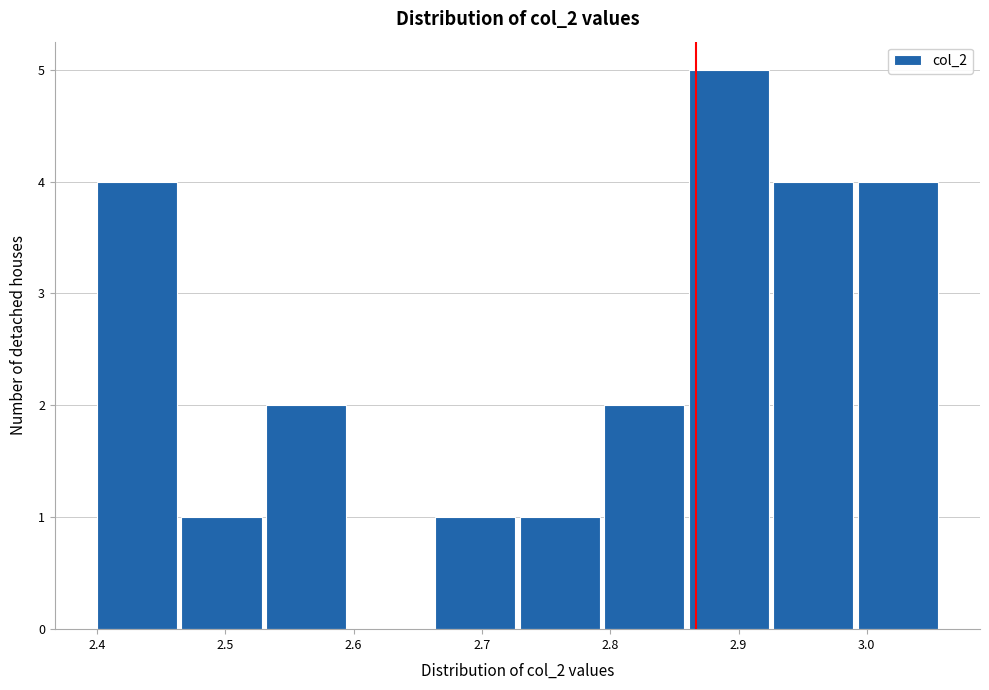

Reading left to right, transcribe this chart: for each bar, give the range it covers on the x-axis and its height. Neither the bar edges nor the heights are printed on the chart, so give them approximately, as read against the axes.

2.40 to 2.47: 4
2.47 to 2.53: 1
2.53 to 2.60: 2
2.60 to 2.66: 0
2.66 to 2.73: 1
2.73 to 2.80: 1
2.80 to 2.86: 2
2.86 to 2.93: 5
2.93 to 2.99: 4
2.99 to 3.06: 4